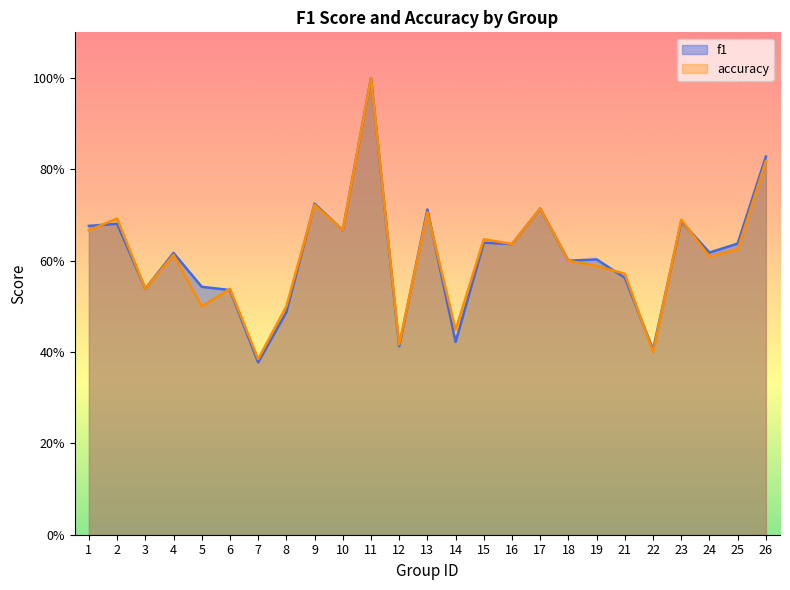

List the series in order of their overall mean, highest first.

f1, accuracy